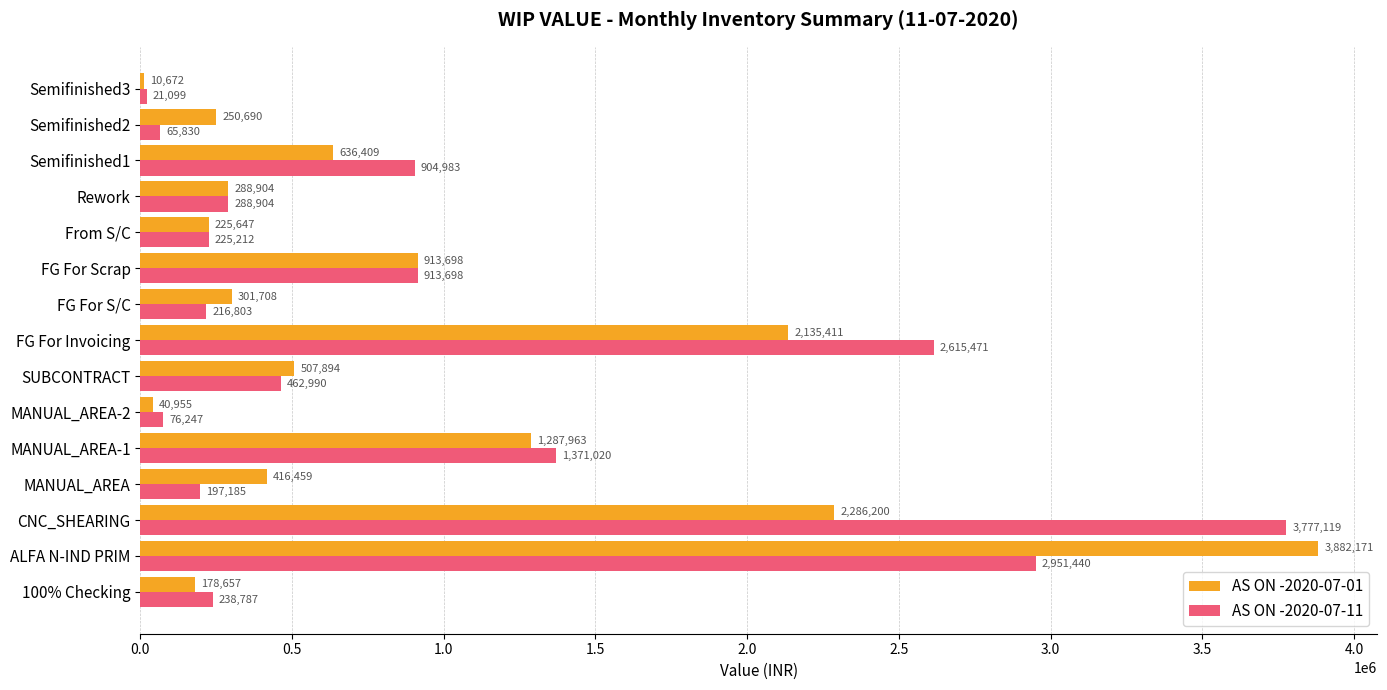

What value does the AS ON -2020-07-11 series have at Semifinished2?

65830.4